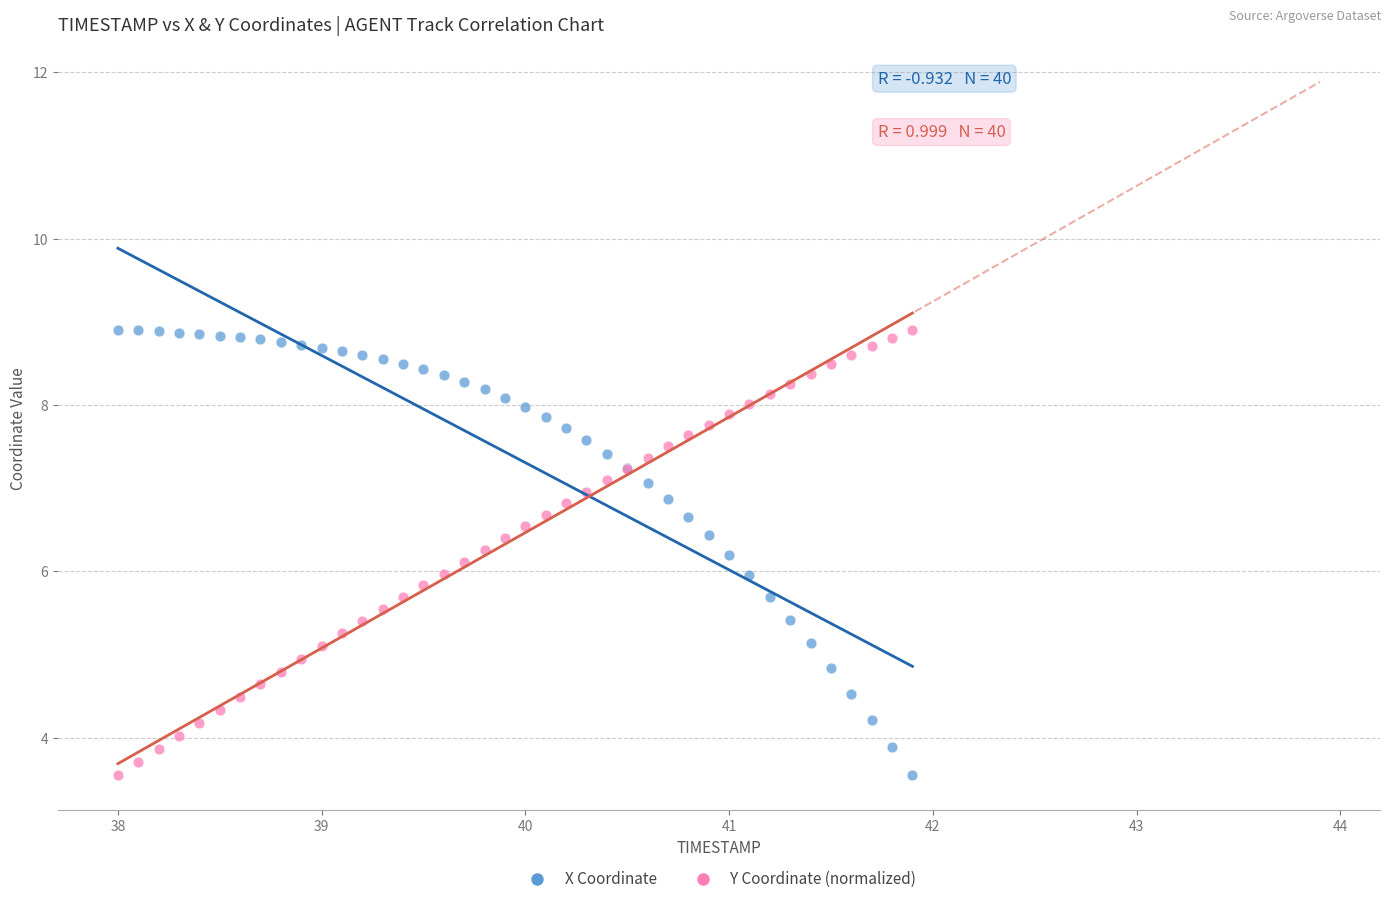

What is the X range (max minus min) for the scatter plot?

3.9